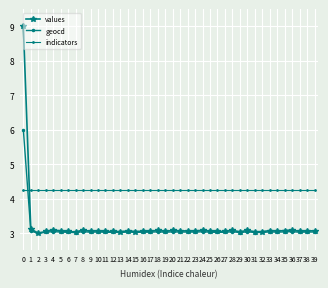

What is the sum of the indicators values at 32 and 4?

8.5